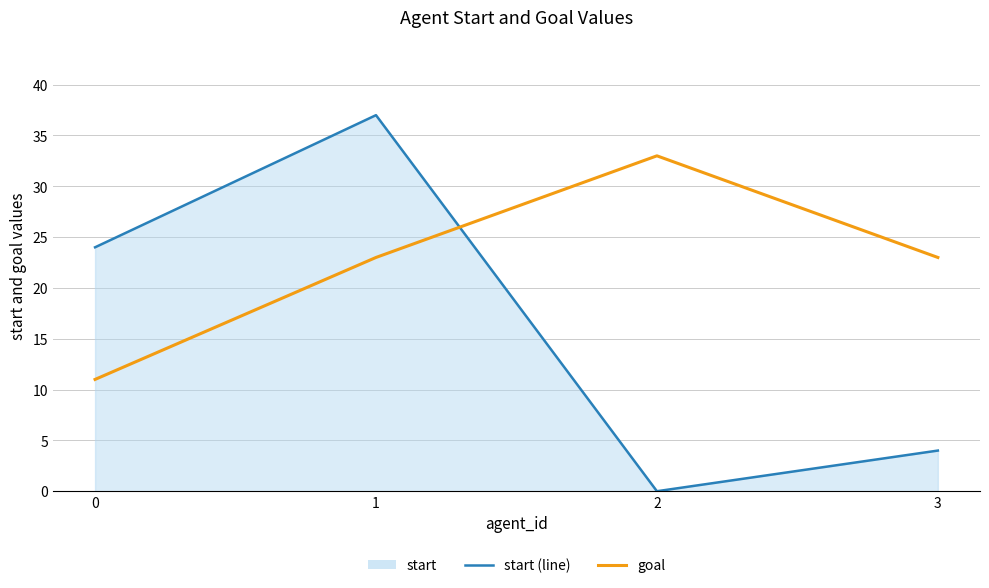

What is the difference between the maximum and minimum values in the goal series?

22